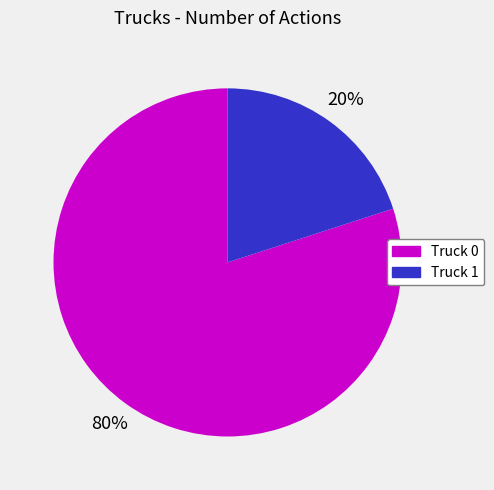

Which slice is the largest?

Truck 0